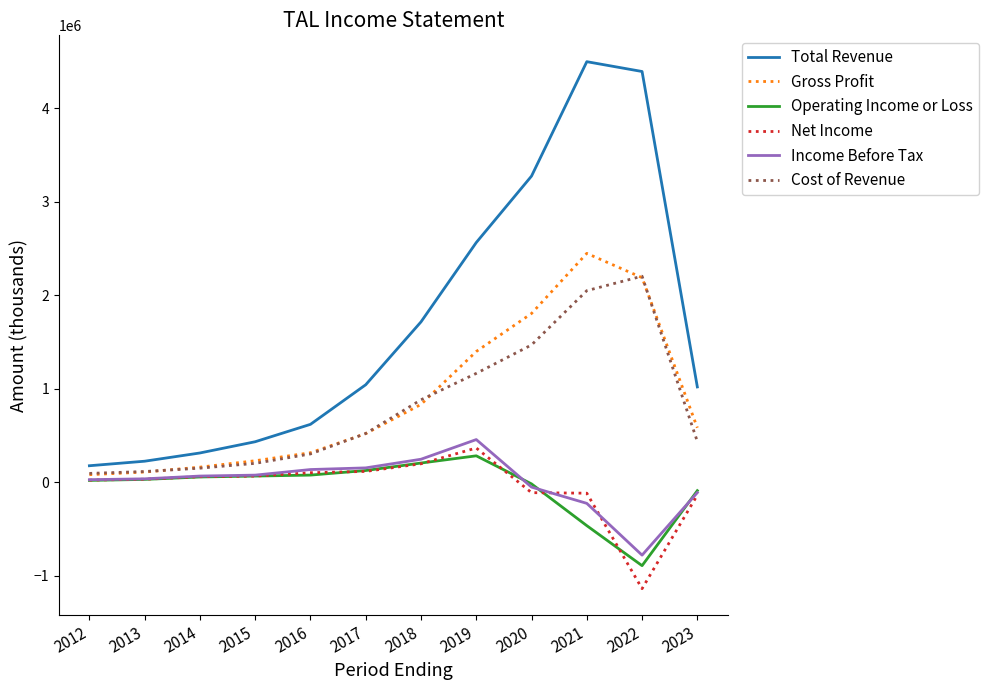

What is the minimum value shown in the chart?

-1136100